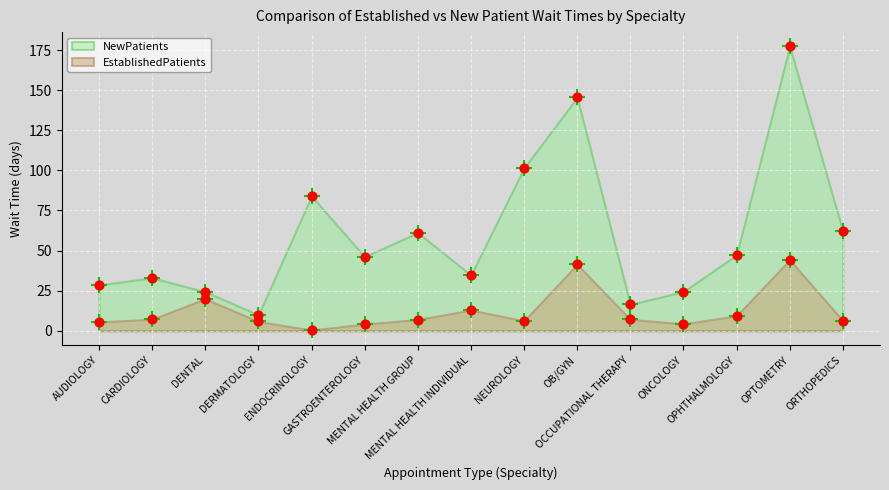

What is the total value across all series at ENDOCRINOLOGY?

84.4